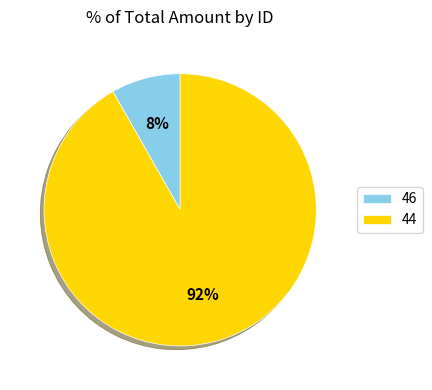

Combined, do 44 and 46 account for over 50%?

Yes